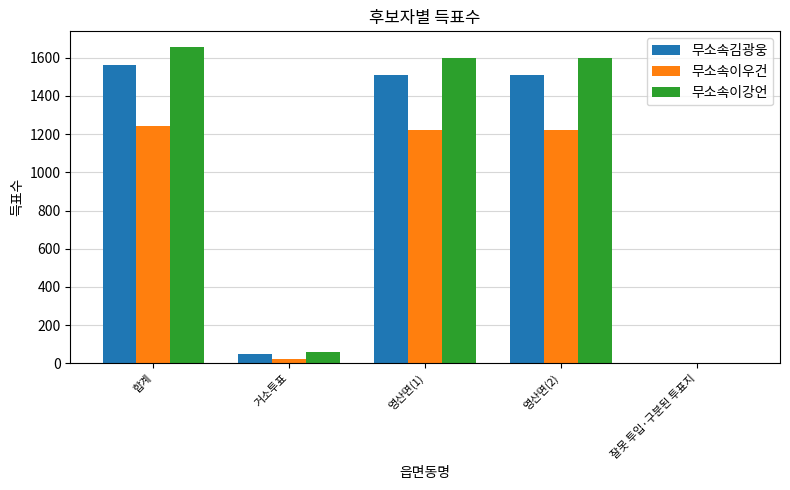

What is the total value across all series at 영산면(2)?

4330